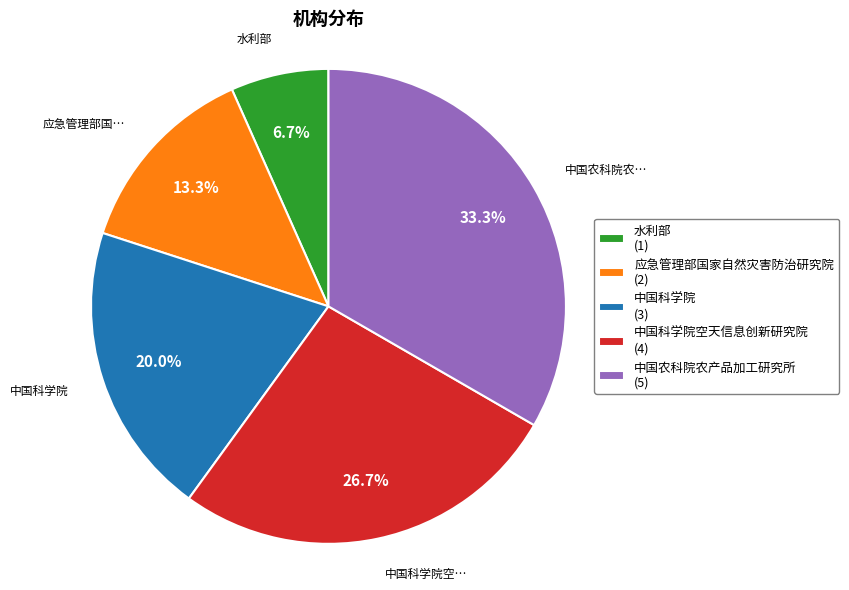

Is 中国科学院 (3) the majority of the pie?

No